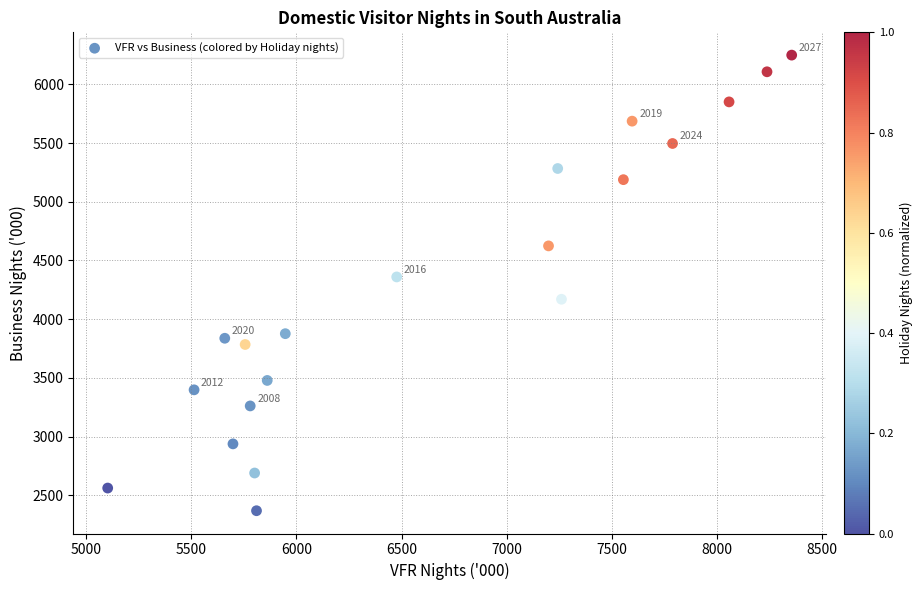

What Y value in the scatter plot is closest to 4309?

4360.0